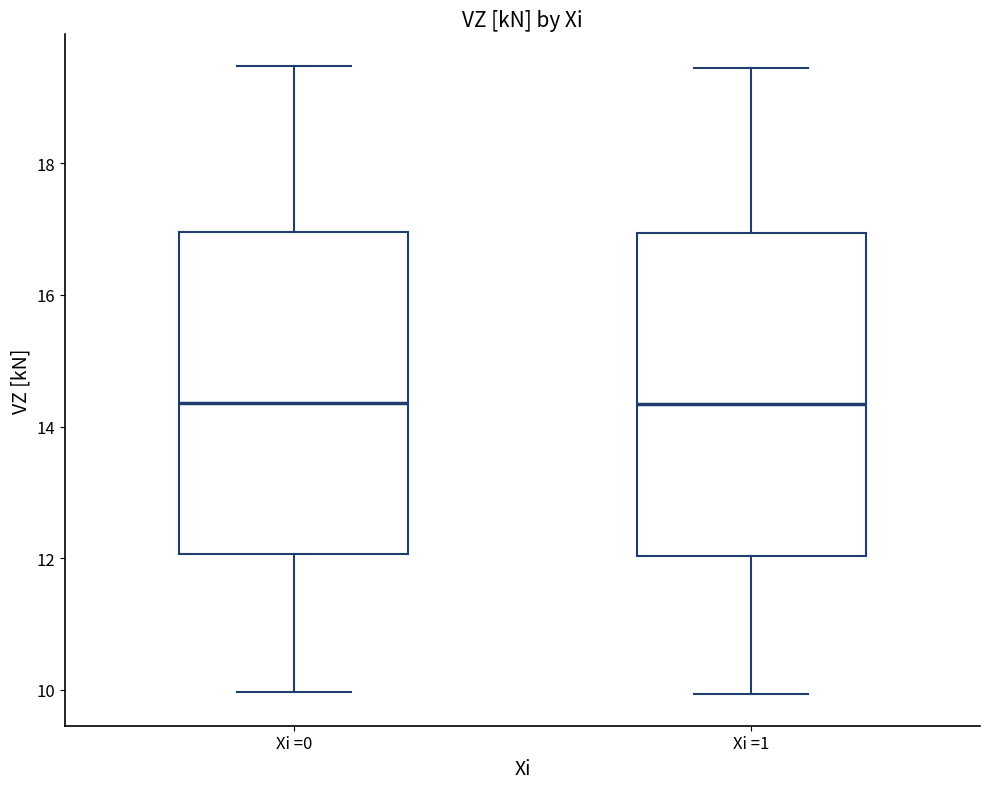

Where does the lower whisker of the box for Xi =1 end on the y-axis? The values are not printed on the chart, so give them approximately, as read against the axis.

10.0